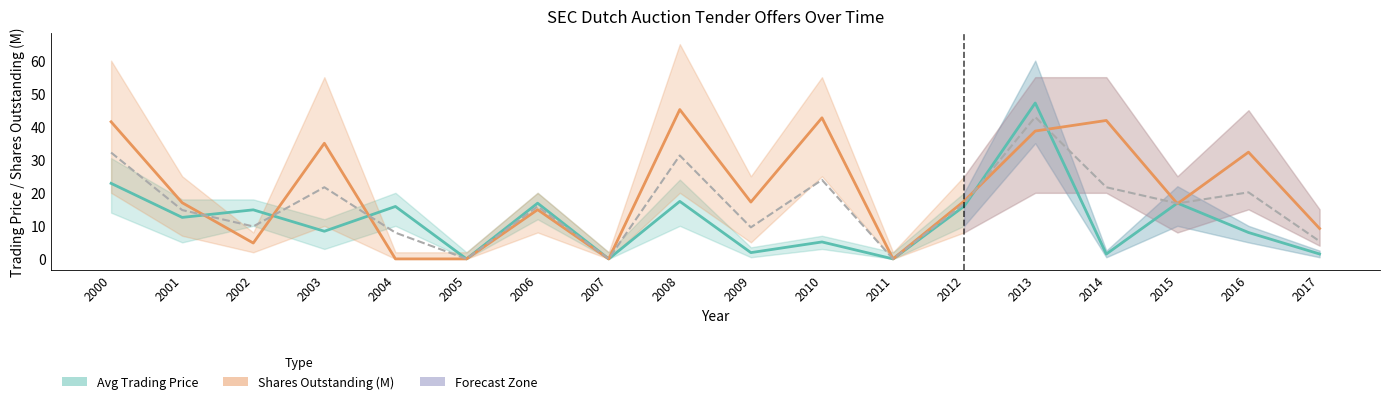

Reading left to right, transcribe all the data shown in this chart.

Avg Trading Price: 2000=22.9	2001=12.6	2002=14.8	2003=8.4	2004=15.9	2005=0.0	2006=16.9	2007=0.0	2008=17.4	2009=1.9	2010=5.1	2011=0.0	2012=15.9	2013=47.2	2014=1.5	2015=16.9	2016=8.0	2017=1.5
Shares Outstanding (M): 2000=41.5	2001=17.0	2002=4.8	2003=35.0	2004=0.0	2005=0.0	2006=14.9	2007=0.0	2008=45.2	2009=17.2	2010=42.7	2011=0.0	2012=17.5	2013=38.7	2014=41.9	2015=16.7	2016=32.3	2017=9.2
Combined Average: 2000=32.2	2001=14.8	2002=9.8	2003=21.7	2004=7.9	2005=0.0	2006=15.9	2007=0.0	2008=31.3	2009=9.5	2010=23.9	2011=0.0	2012=16.7	2013=42.9	2014=21.7	2015=16.8	2016=20.1	2017=5.3